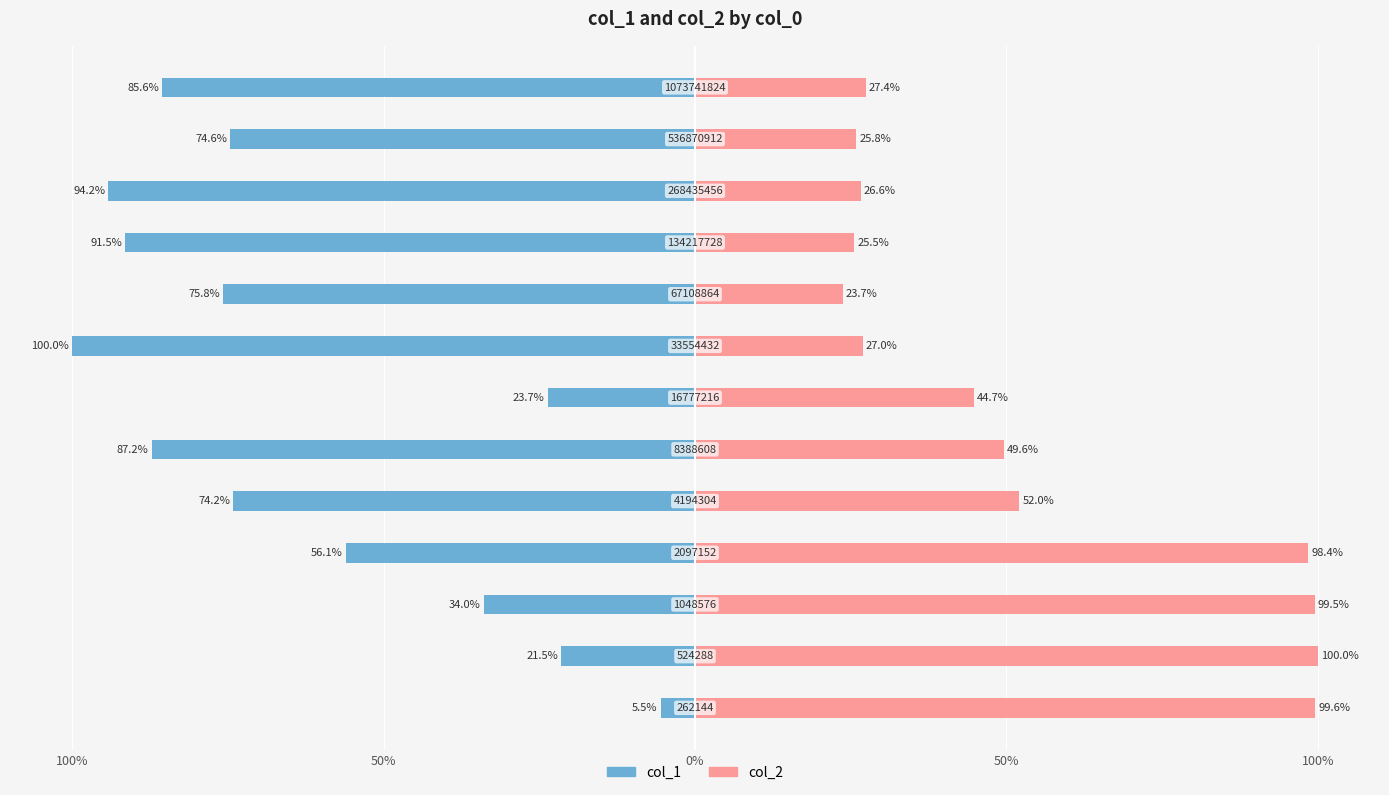

The col_2 series shows 44.7 at 6. True or false?

True